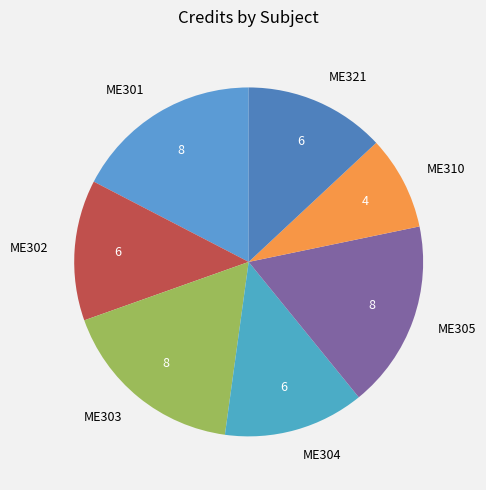

Approximately how many times larger is the value at ME305 compared to ME304?

1.3